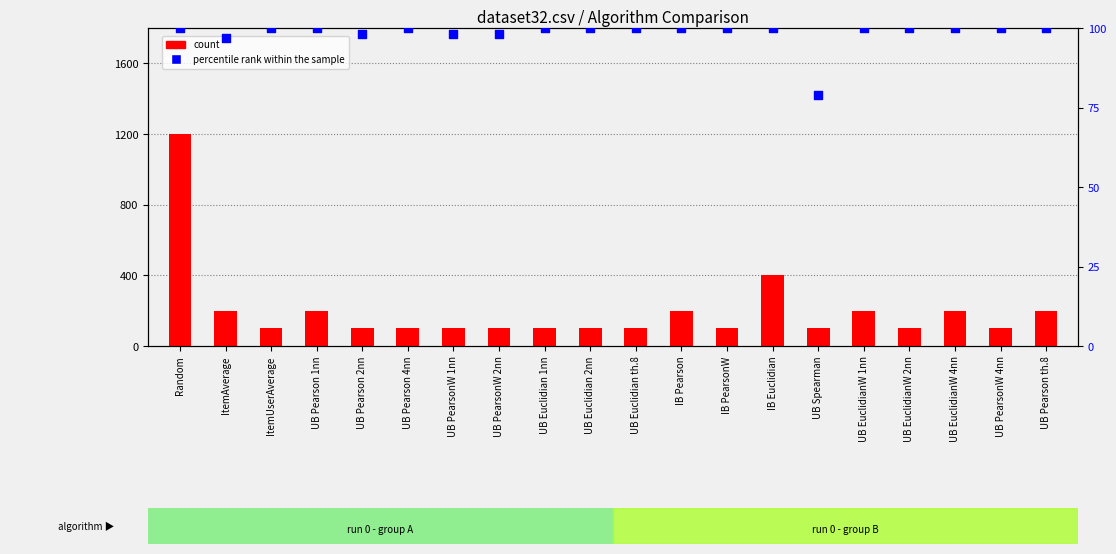

Is the value of percentile rank within the sample at UB Pearson 4nn greater than the value of count at UB EuclidianW 2nn?

No